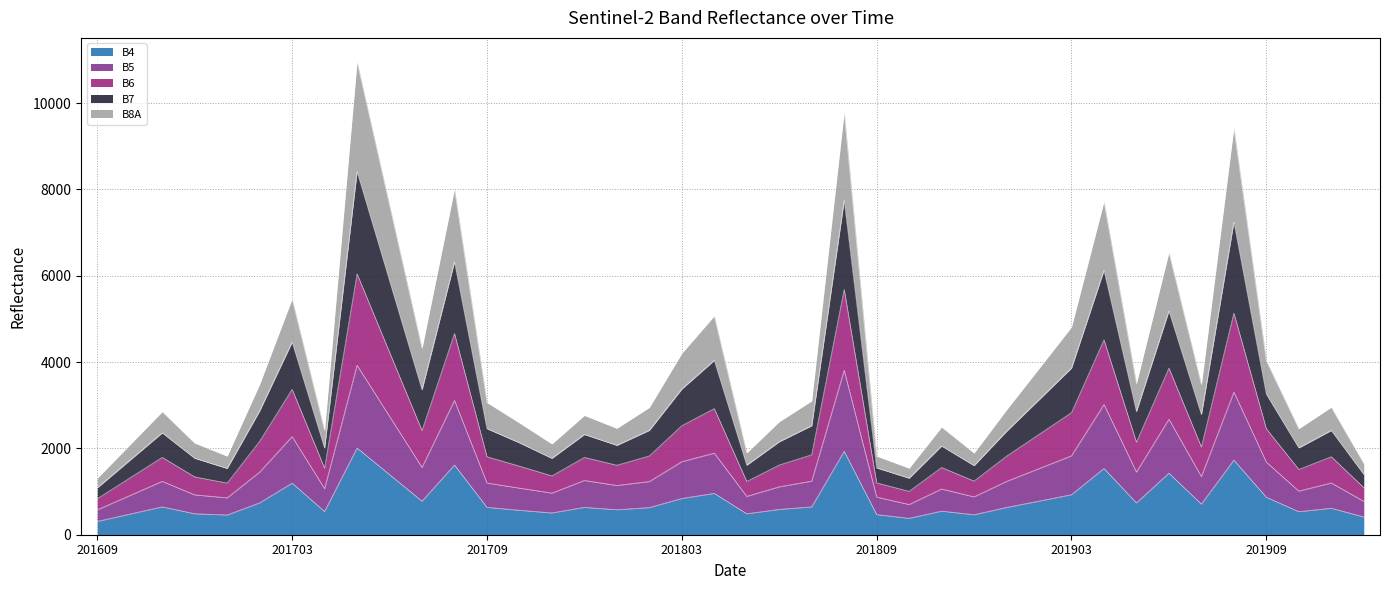

List the labels in order of B4 value, largest first.

201705, 201808, 201908, 201708, 201904, 201906, 201706, 201703, 201804, 201903, 201909, 201803, 201902, 201707, 201702, 201905, 201907, 201611, 201807, 201709, 201712, 201901, 201802, 201911, 201806, 201801, 201710, 201811, 201704, 201910, 201711, 201612, 201805, 201610, 201809, 201812, 201701, 201912, 201810, 201609